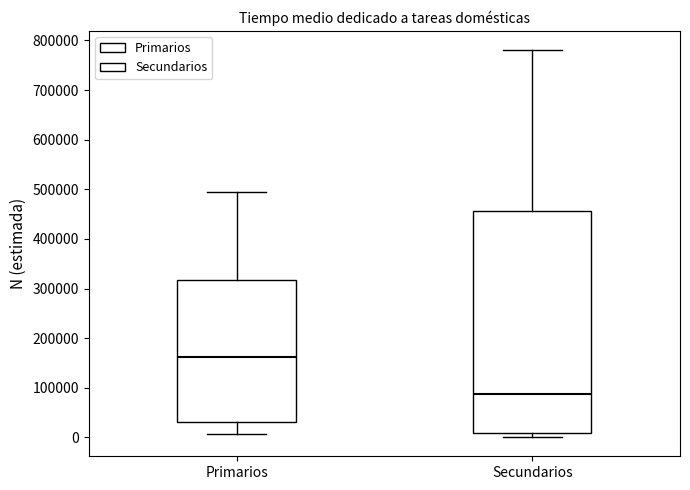

Which box has the highest median line?

Primarios